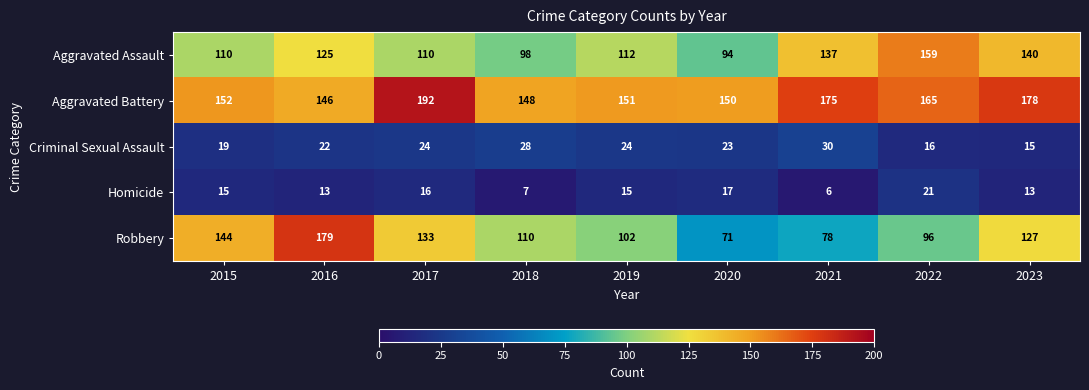

The value of Aggravated Battery at 2021 is 250. True or false?

False